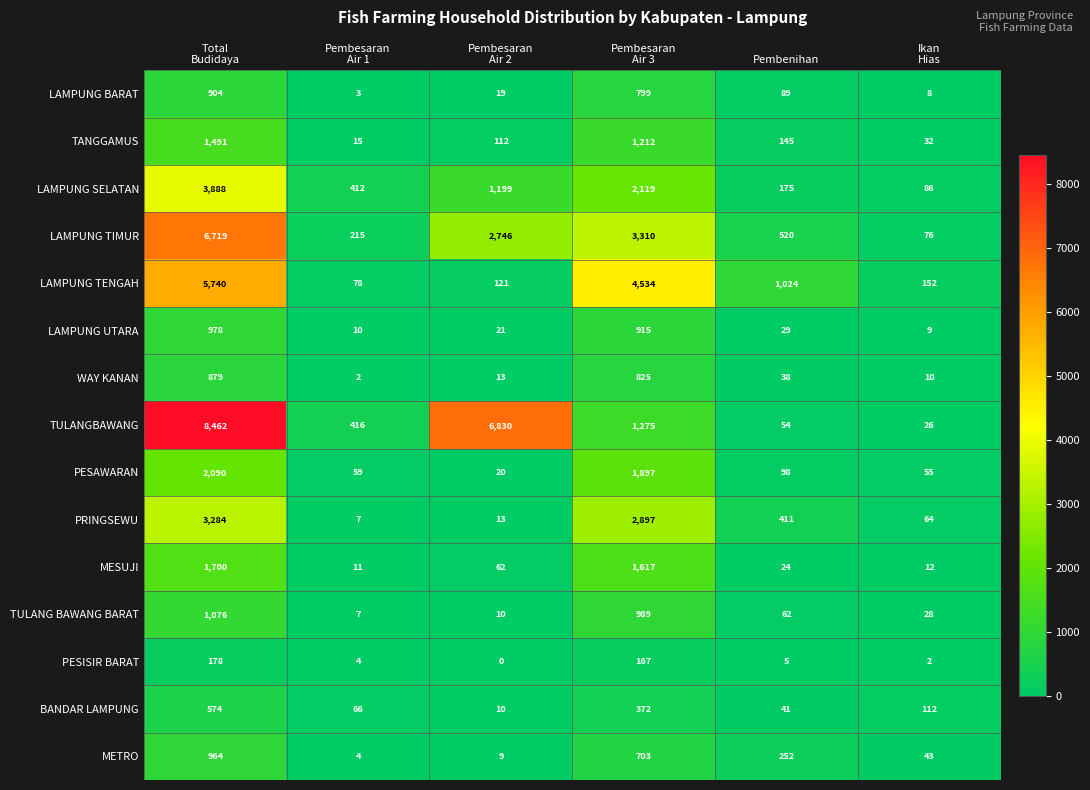

At how many categories does at least one series exceed 666?

4